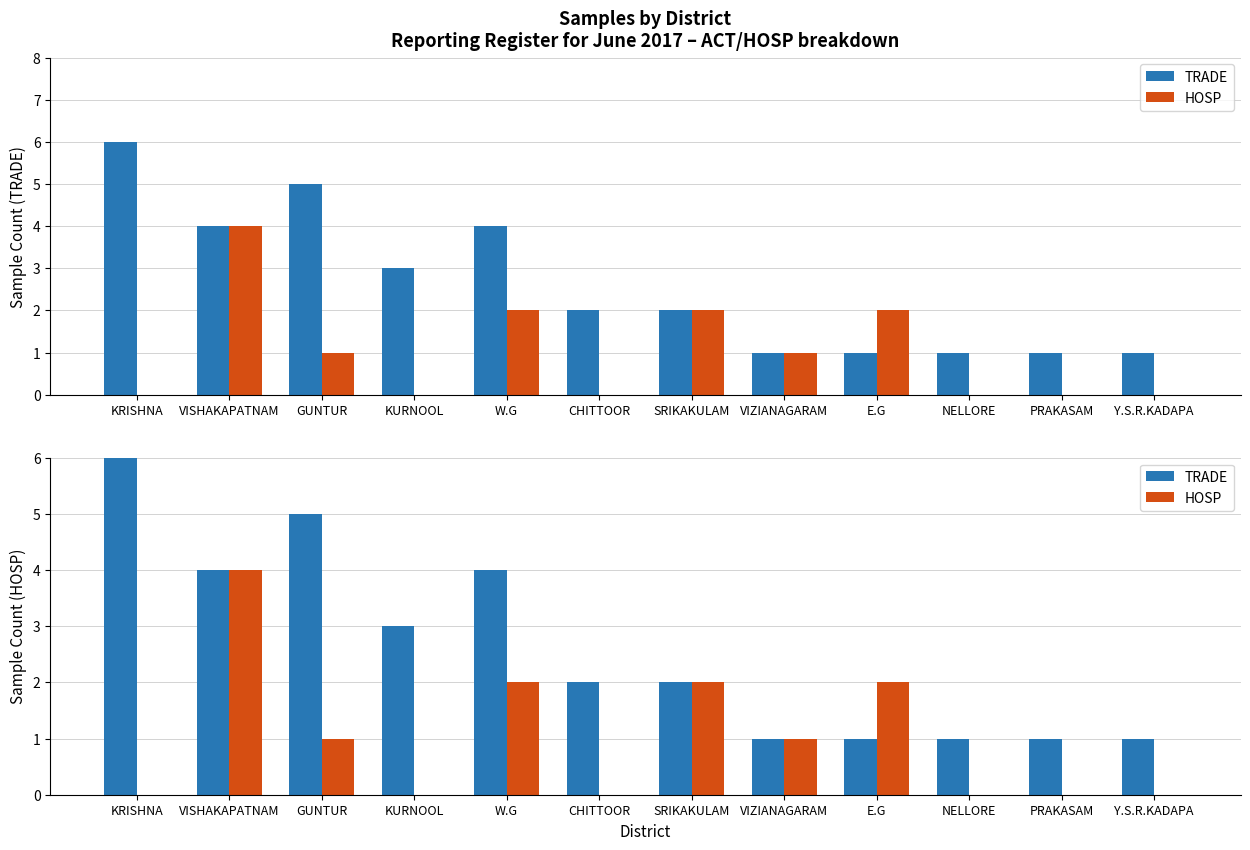

What is the greatest value displayed?

6